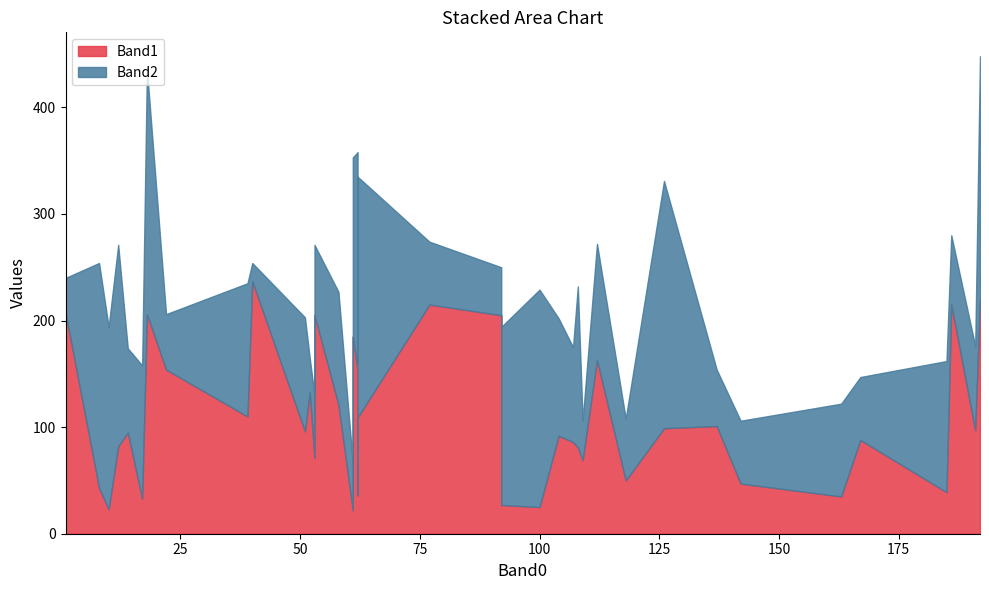

What is the average value of the Band1 series?

107